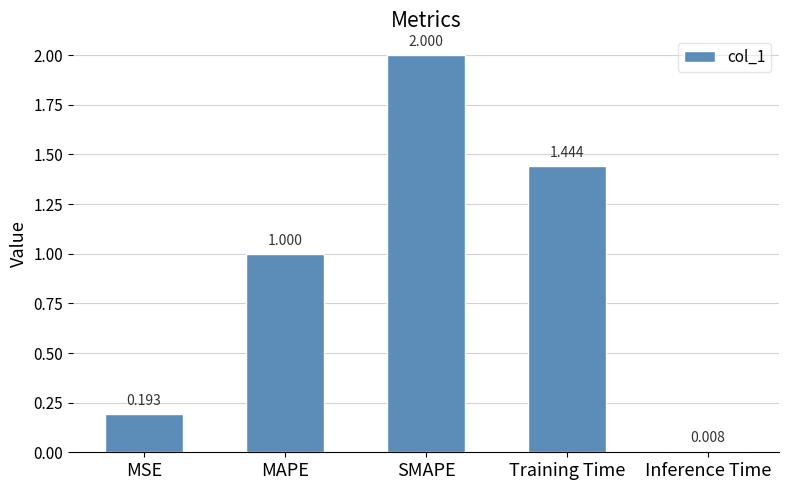

Is it true that the value at SMAPE is 1.3?

False